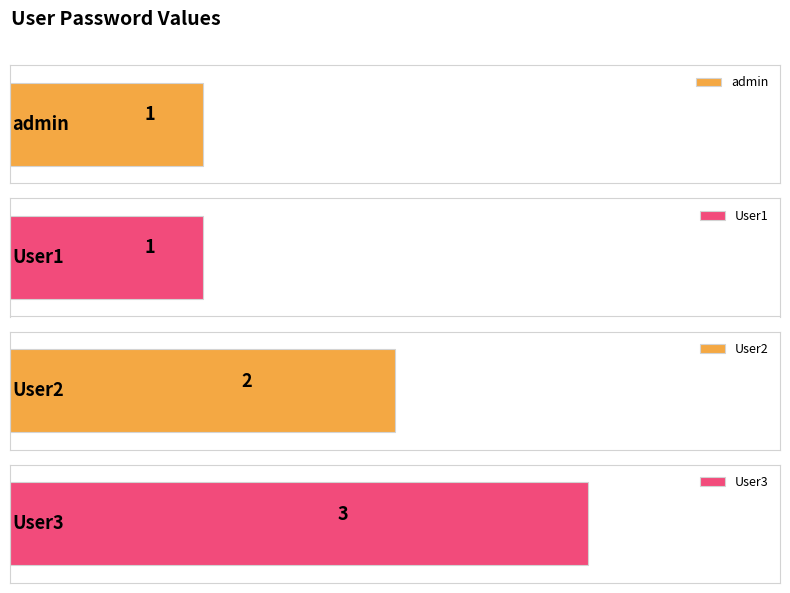

Where does the data first go above 2?

User3